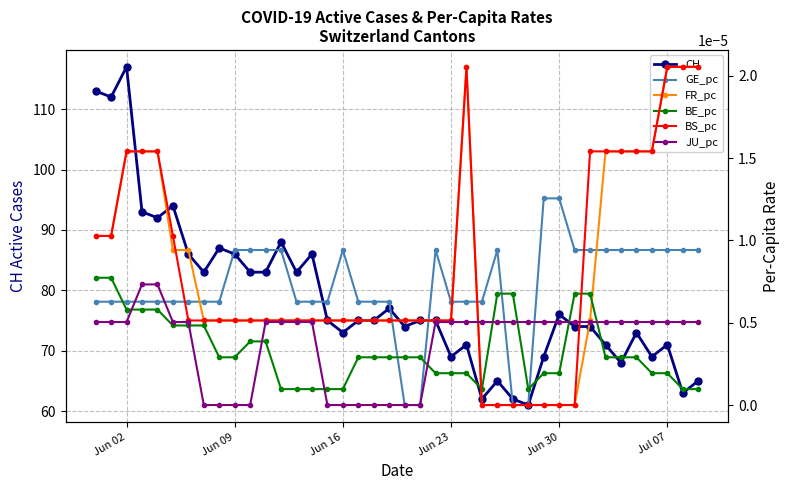

At which label does CH reach its peak?

Jun 02